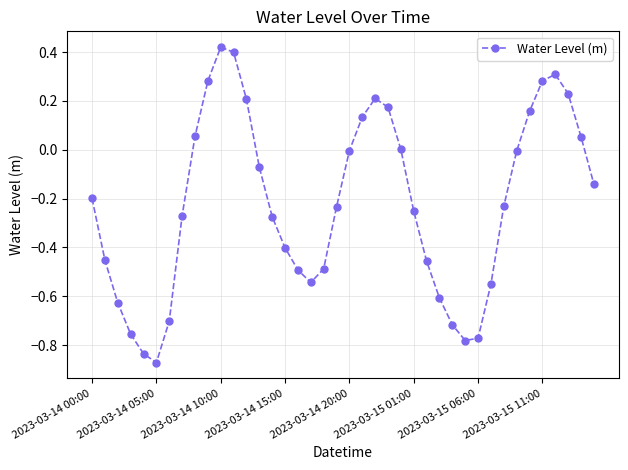

What is the difference between the second highest and minimum values?

1.3